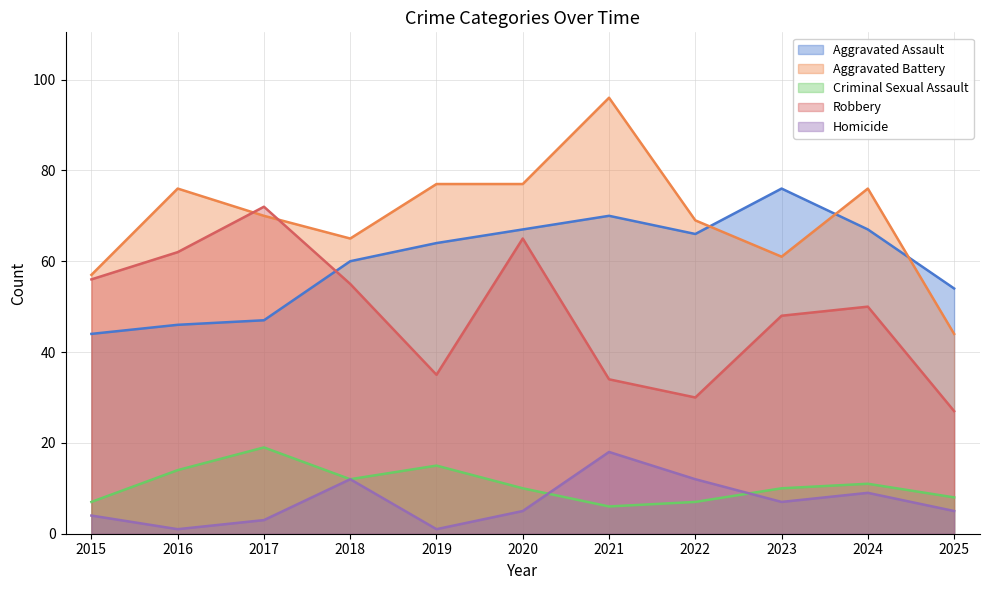

How many lines are shown in the chart?

5